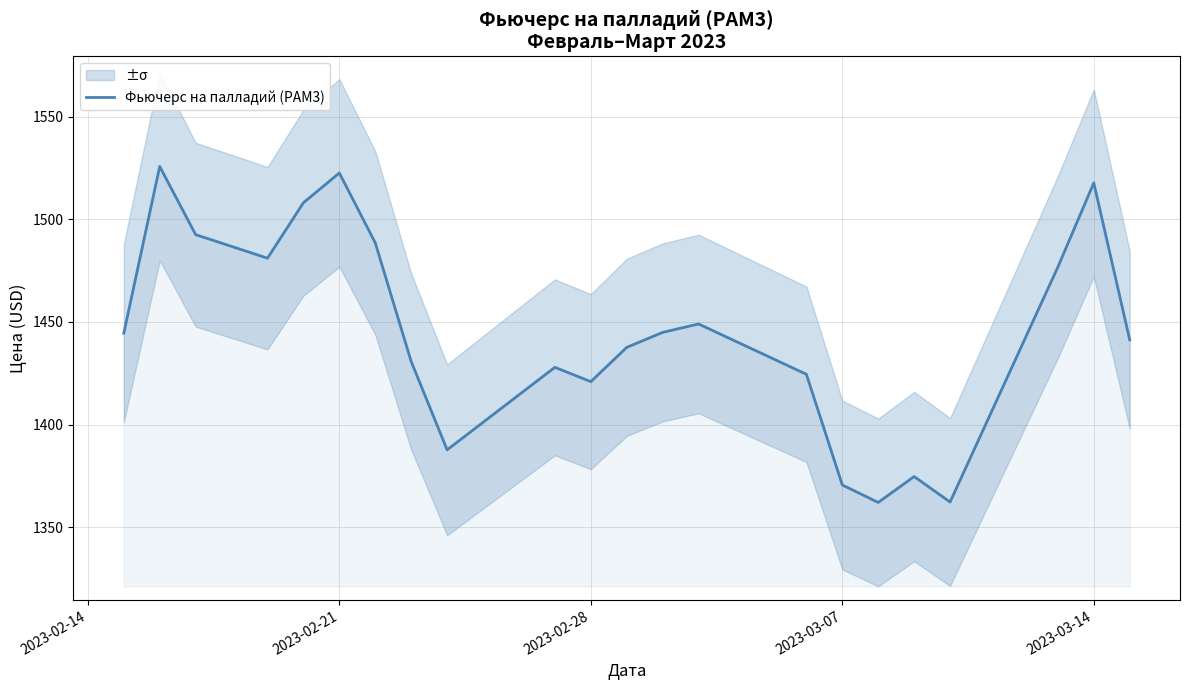

The Фьючерс на палладий (PAM3) series shows 676.3 at 2023-02-28. True or false?

False